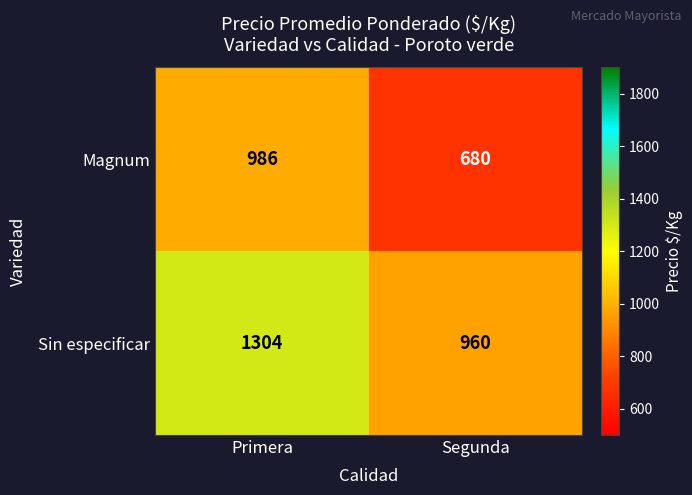

Rank the series at Primera from highest to lowest value.

Sin especificar, Magnum